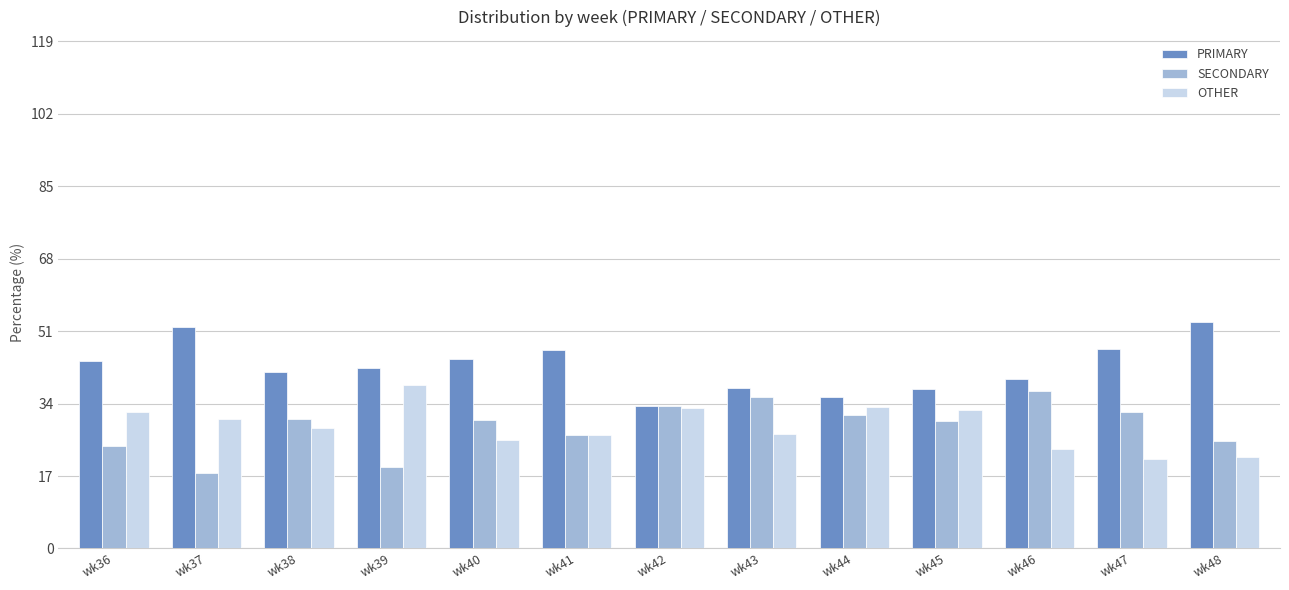

Which series has the largest total across all categories?

PRIMARY